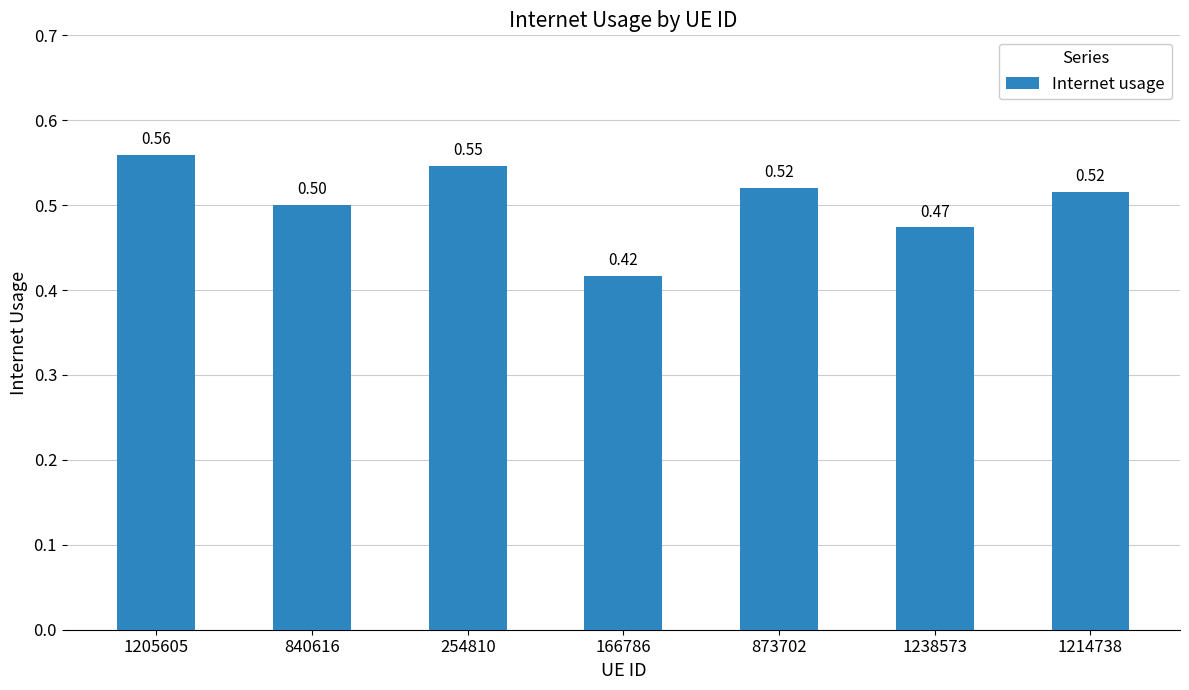

Between 254810 and 873702, which is larger?

254810